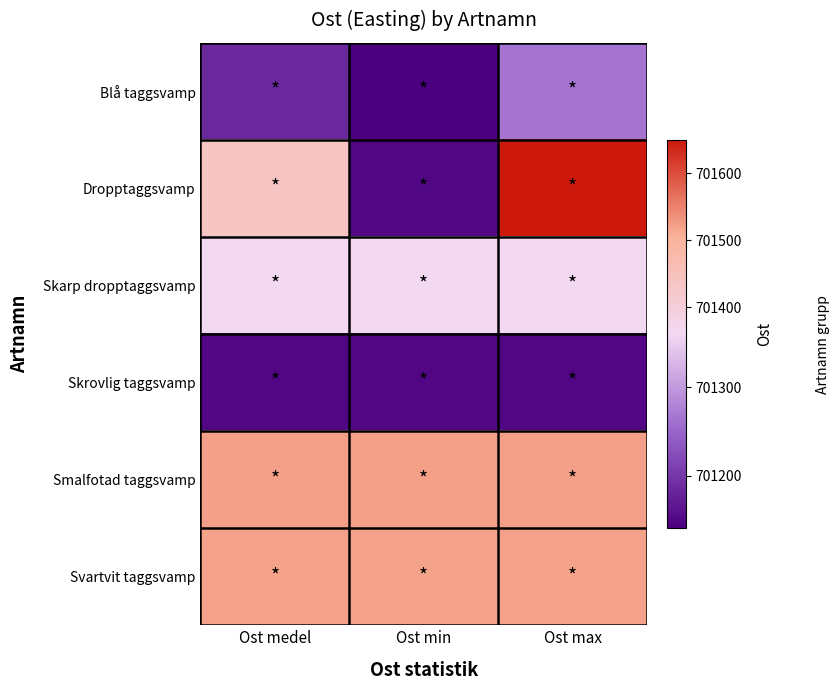

Which series has the largest total across all categories?

Smalfotad taggsvamp